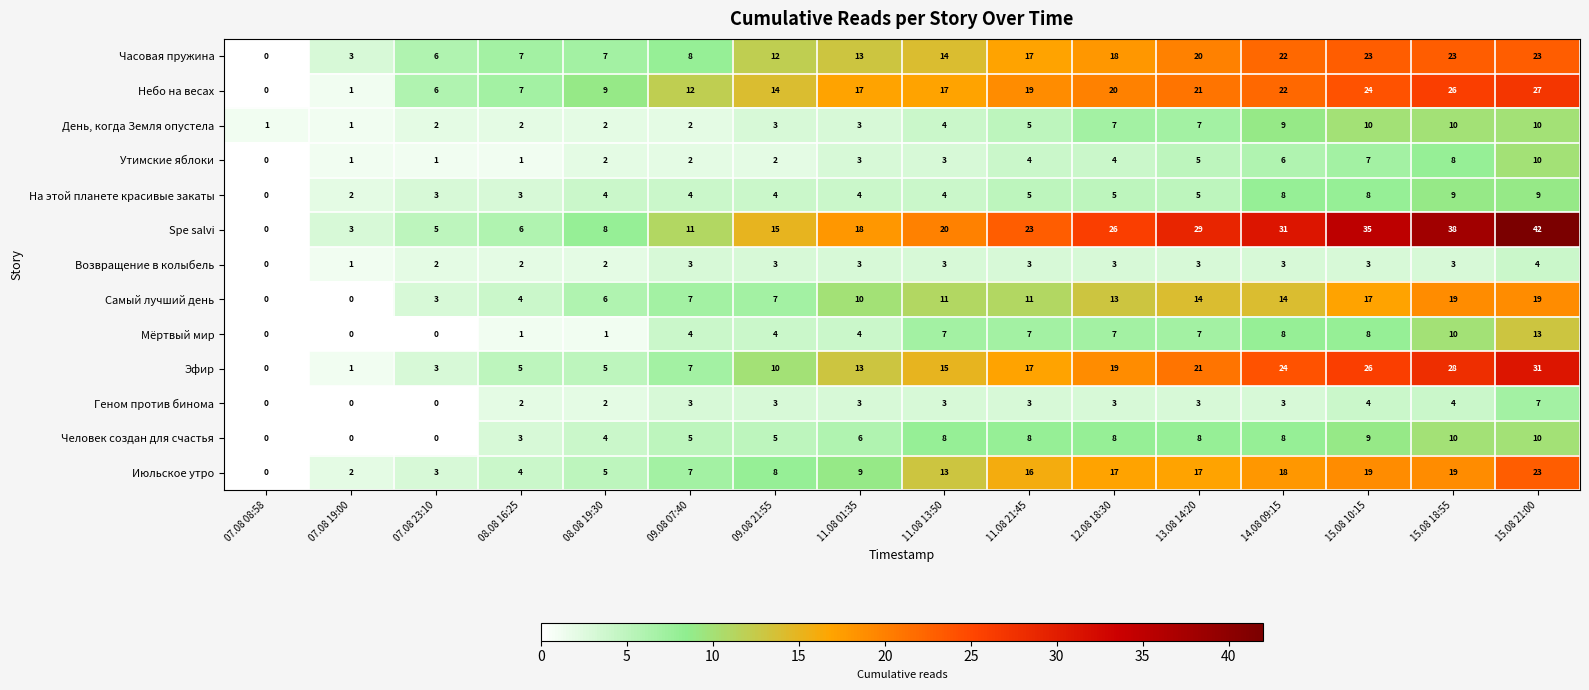

At which category is the sum across all series the highest?

15.08 21:00